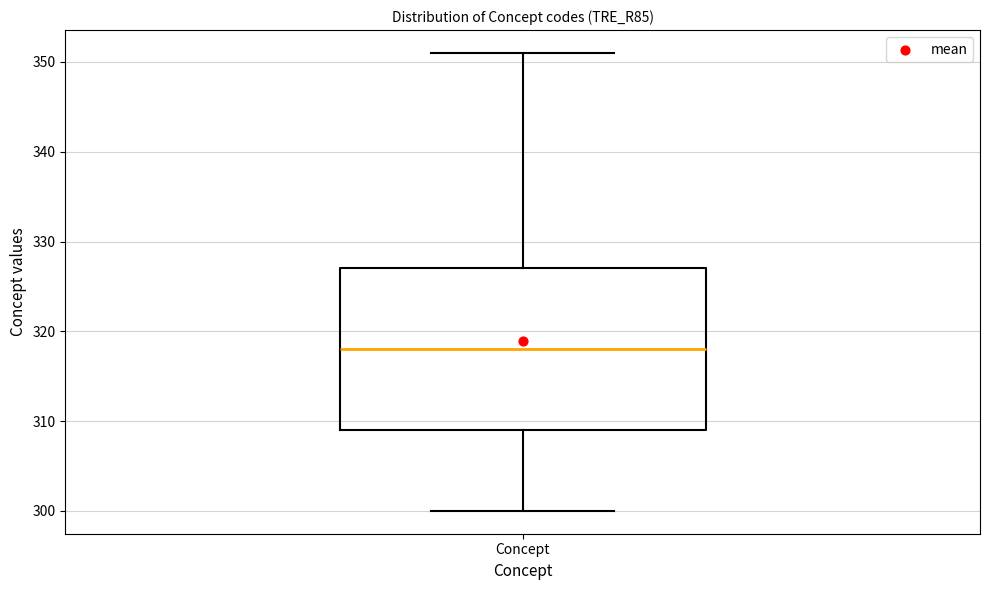

Where does the upper whisker of the box for Concept end on the y-axis? The values are not printed on the chart, so give them approximately, as read against the axis.

351